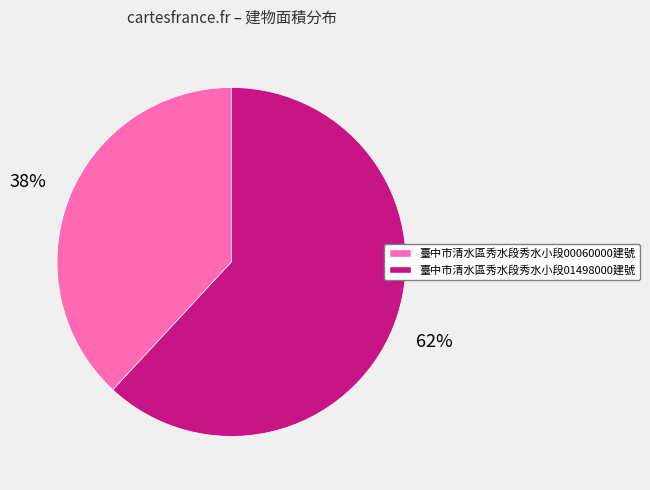

Is there a majority slice in this chart?

Yes